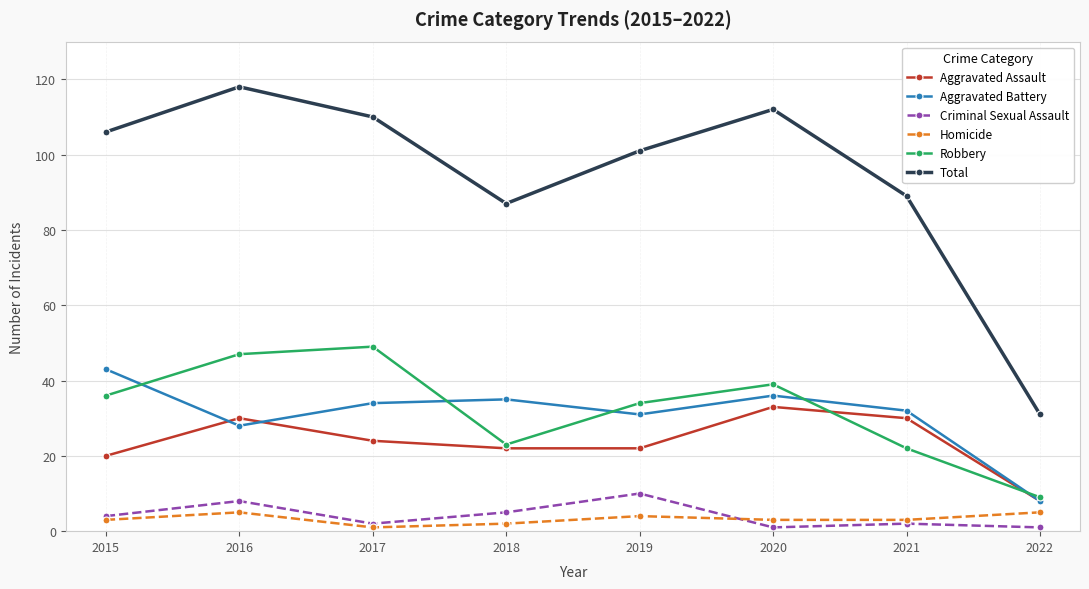

What is the difference between the Total values at 2019 and 2017?

9